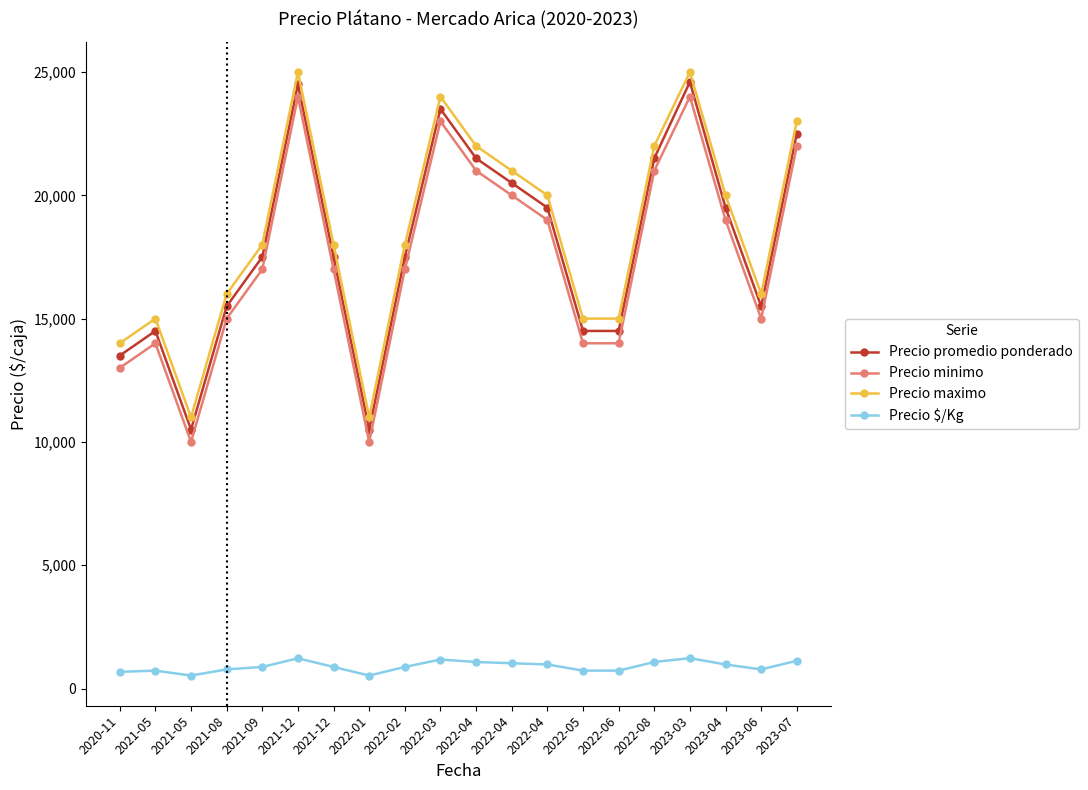

Which series has the largest total across all categories?

Precio maximo